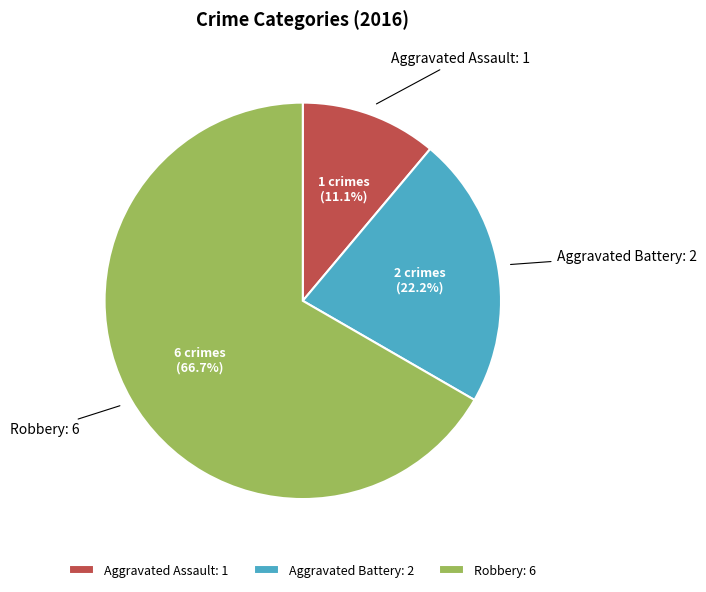

To the nearest percent, what percentage of the pie is Robbery?

67%